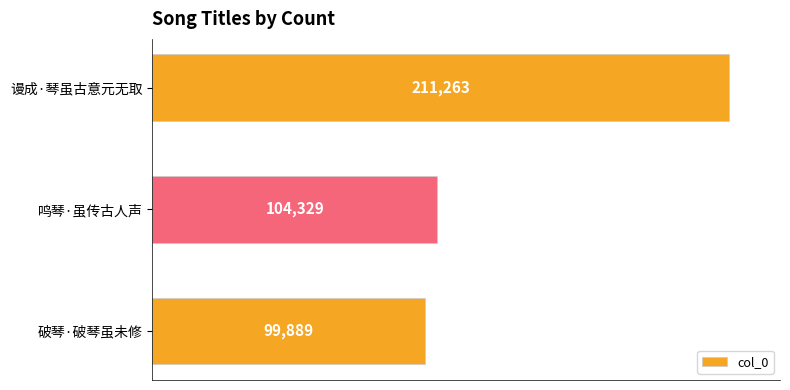

Rank the categories by value from lowest to highest.

破琴·破琴虽未修, 鸣琴·虽传古人声, 谩成·琴虽古意元无取